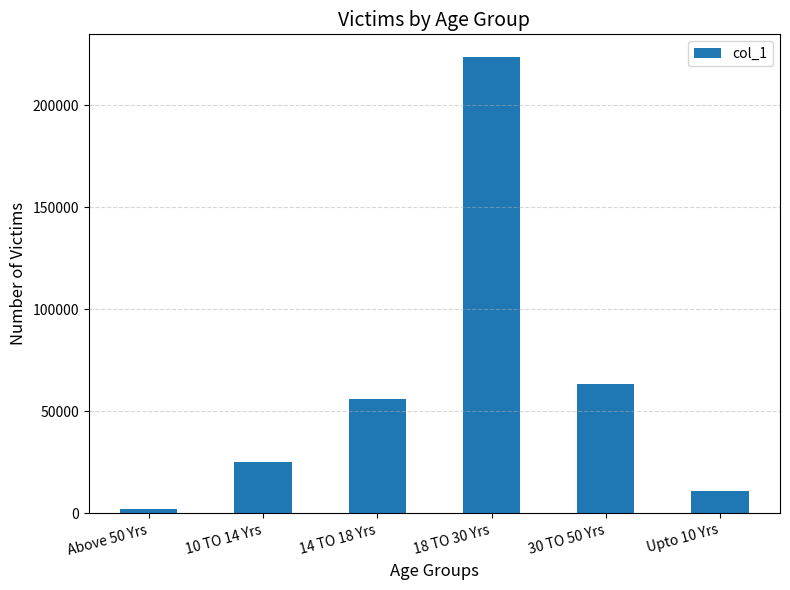

Reading right to left, what are all the values shown in this chart?

10936	63248	223584	55740	24840	1960